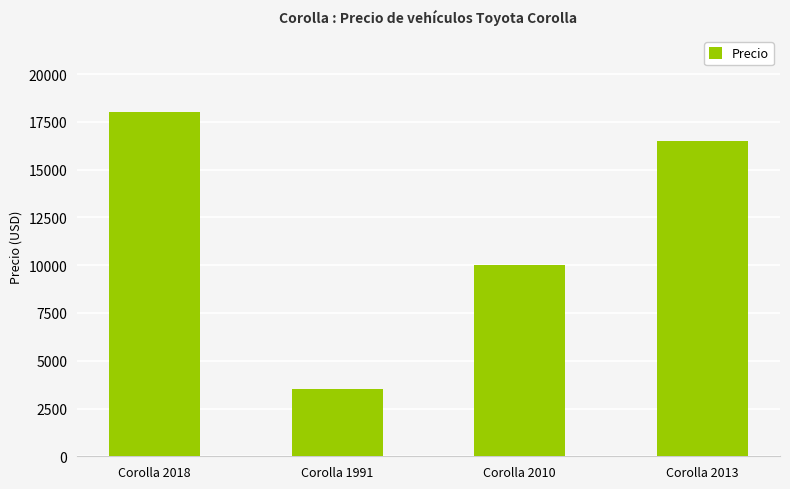

Does the chart contain any negative values?

No